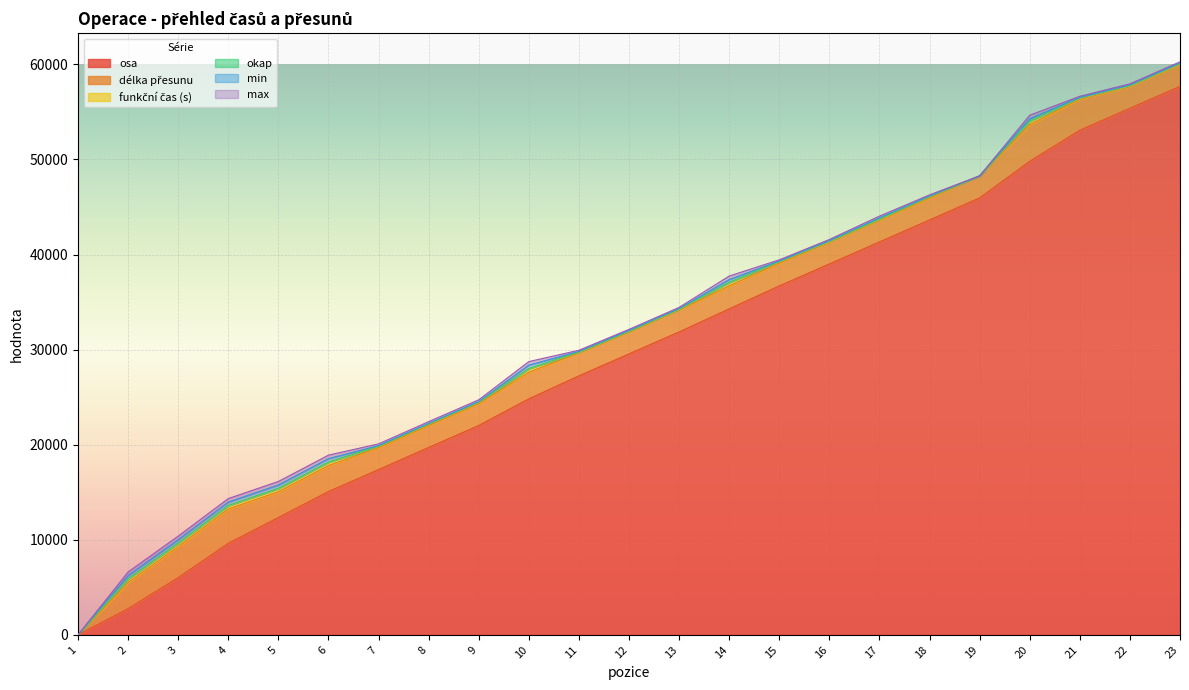

Count the max values in the range 120 to 360.

21